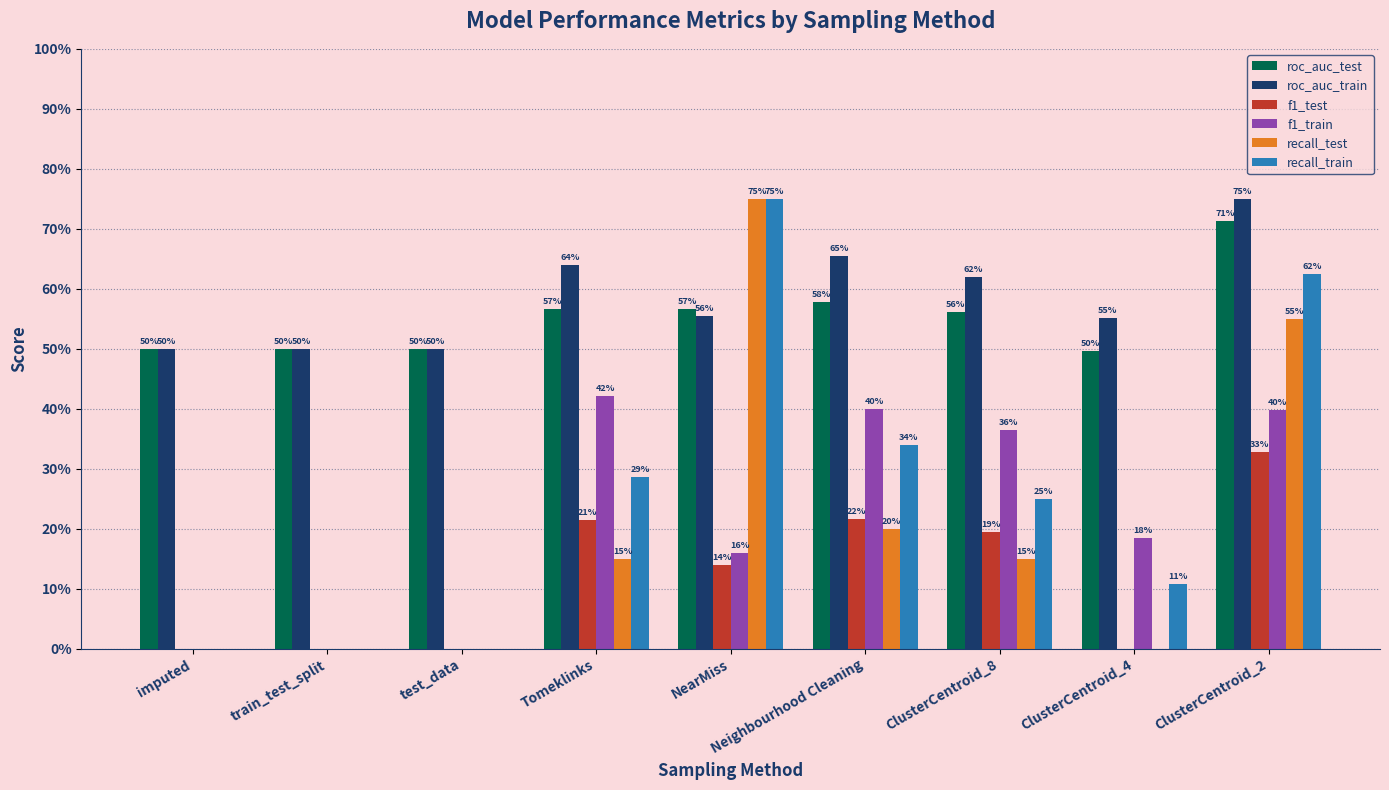

Which has a higher value, ClusterCentroid_2 or imputed?

ClusterCentroid_2